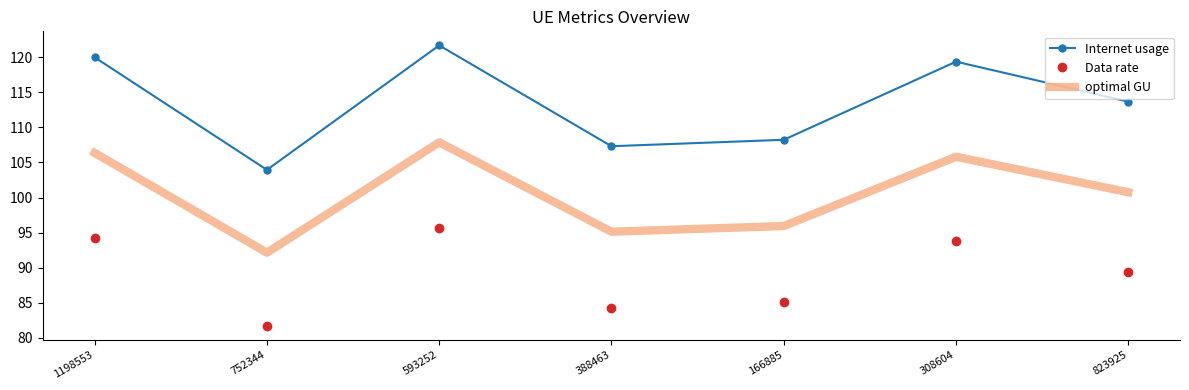

Rank the series by their average value, from highest to lowest.

Internet usage, optimal GU, Data rate